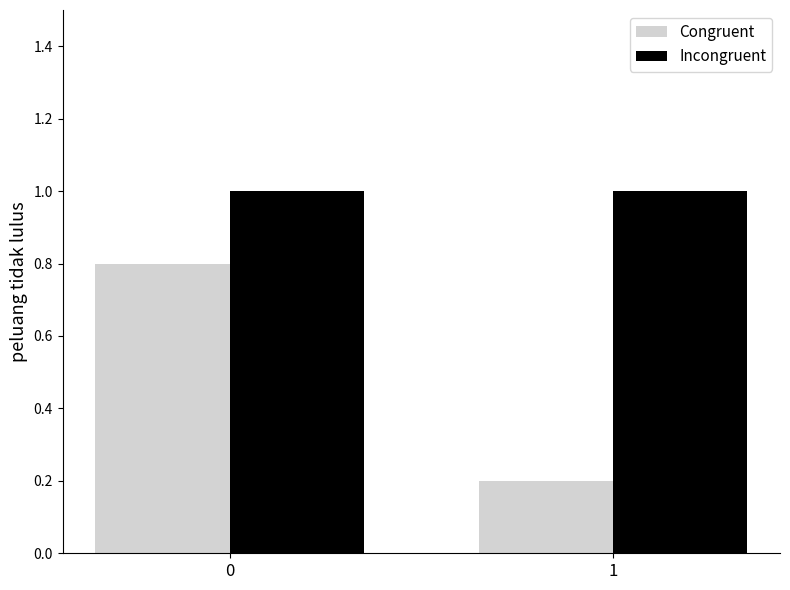

List the series in order of their overall mean, highest first.

Incongruent, Congruent